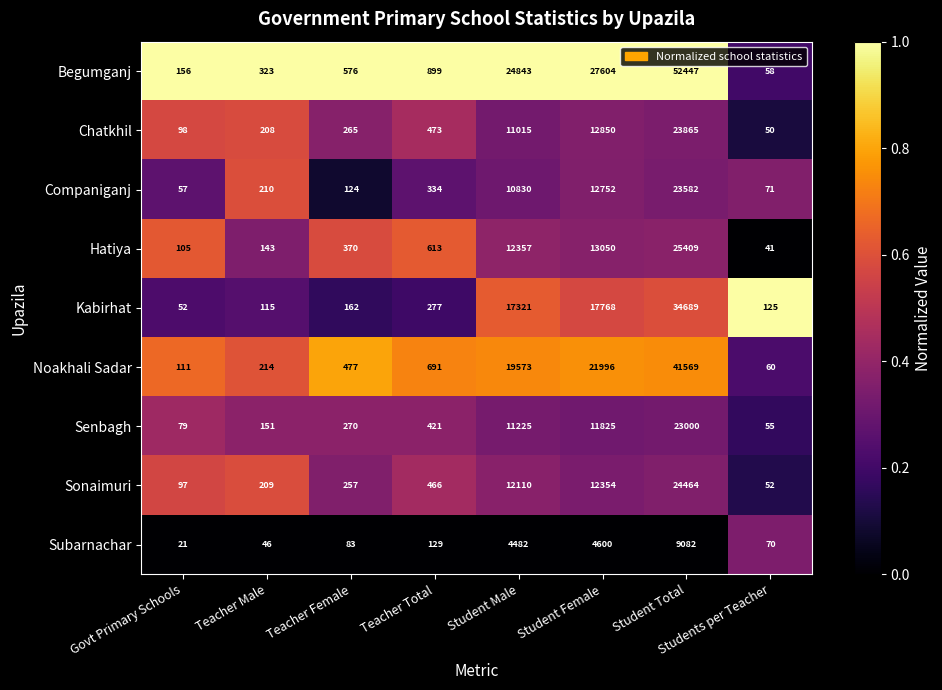

Rank the categories by Senbagh value from lowest to highest.

Students per Teacher, Govt Primary Schools, Teacher Male, Teacher Female, Teacher Total, Student Male, Student Female, Student Total